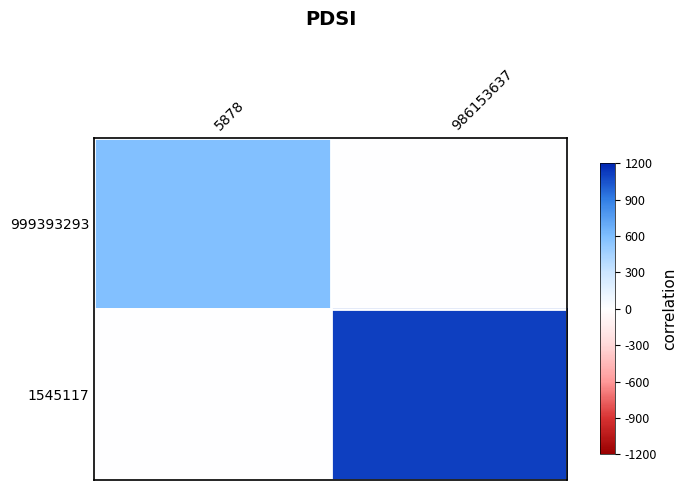

Reading right to left, extract all data points from this chart.

999393293: 986153637=0.0	5878=581.7
1545117: 986153637=1106.7	5878=0.0